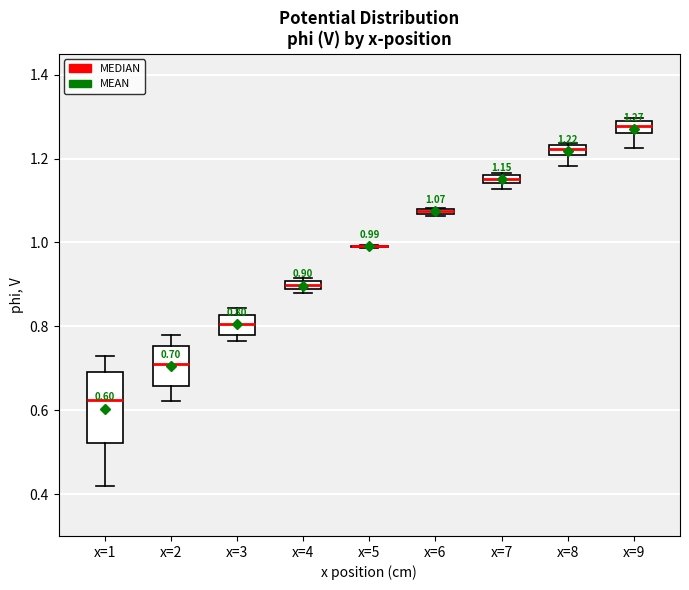

Comparing the boxes themselves (not the whiskers), which one is the tallest?

x=1